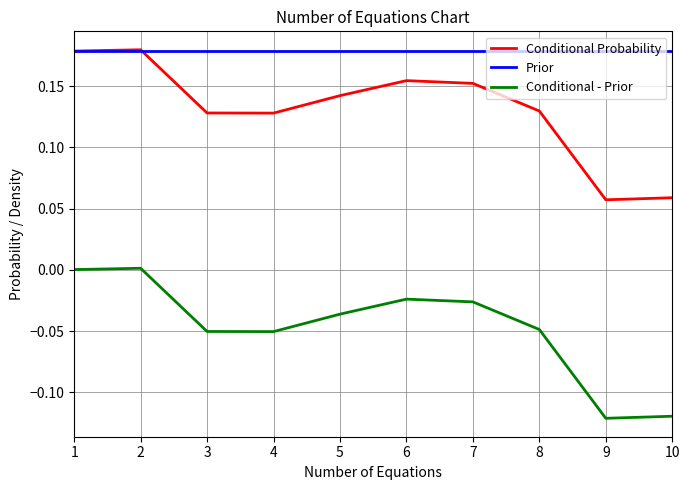

True or false: Prior and Conditional - Prior cross at least once.

False